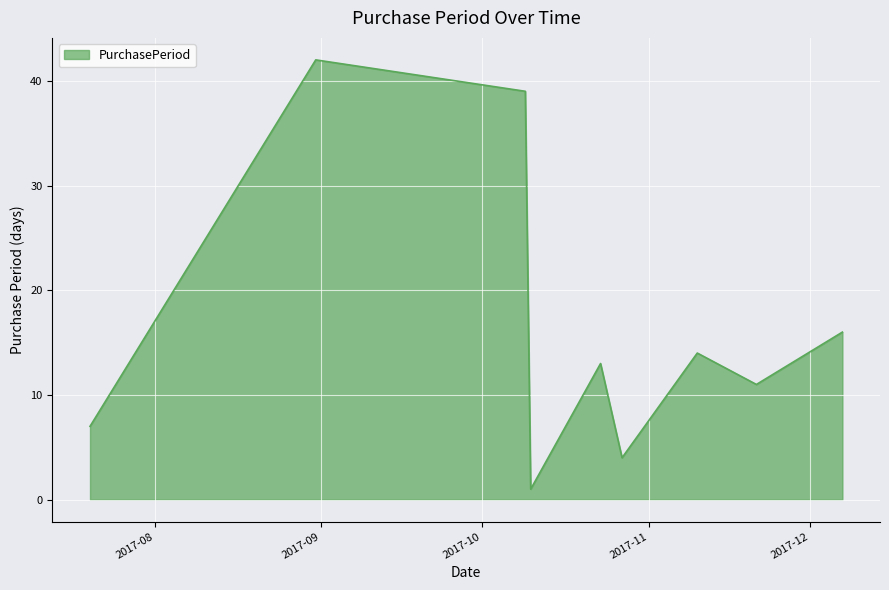

What is the maximum value shown in the chart?

42